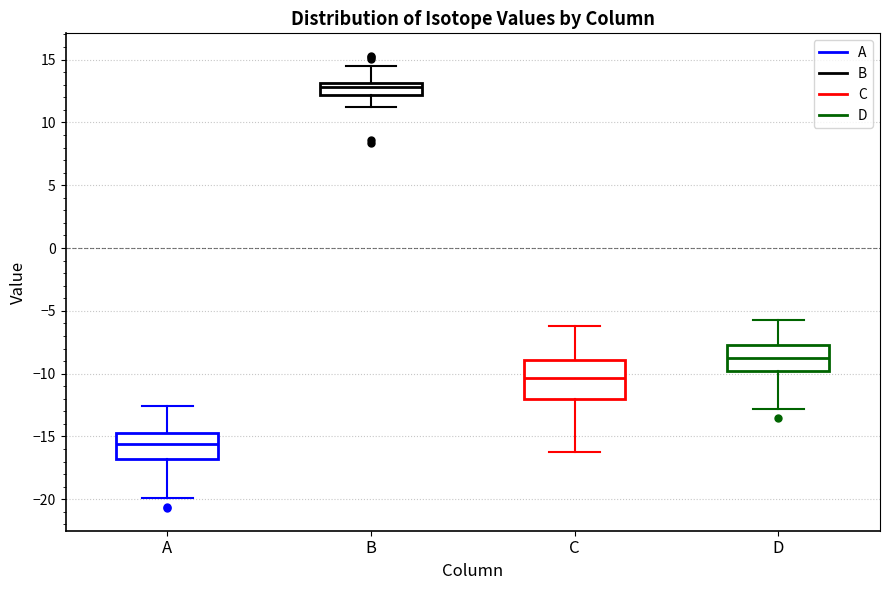

Reading left to right, transcribe this box plot: for each box, give where its median line is, the range the box spans, and where its two whiskers end, as read against the y-axis. The values are not printed on the chart, so give them approximately, as read against the axis.

A: median -15.5, box -17.0 to -14.5, whiskers -20.0 to -12.5
B: median 13.0 (just below the box's upper edge), box 12.0 to 13.0, whiskers 11.0 to 14.5
C: median -10.5, box -12.0 to -9.0, whiskers -16.5 to -6.0
D: median -8.5, box -10.0 to -7.5, whiskers -13.0 to -5.5